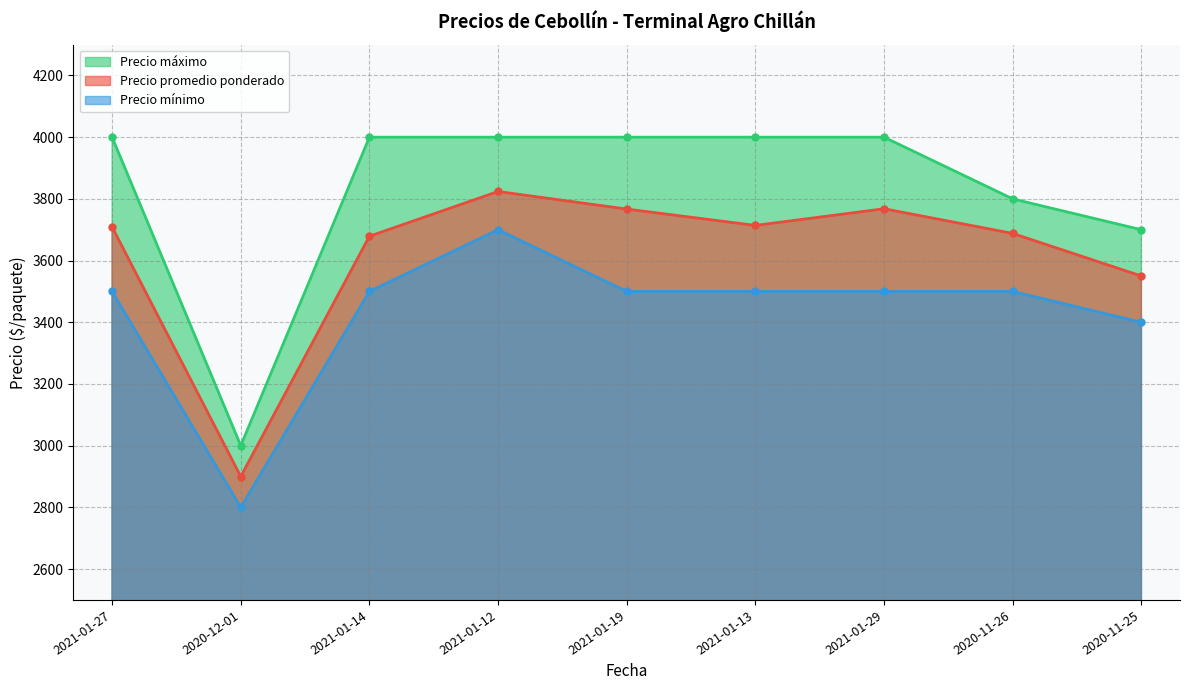

The Precio máximo series shows 4000 at 2021-01-13. True or false?

True